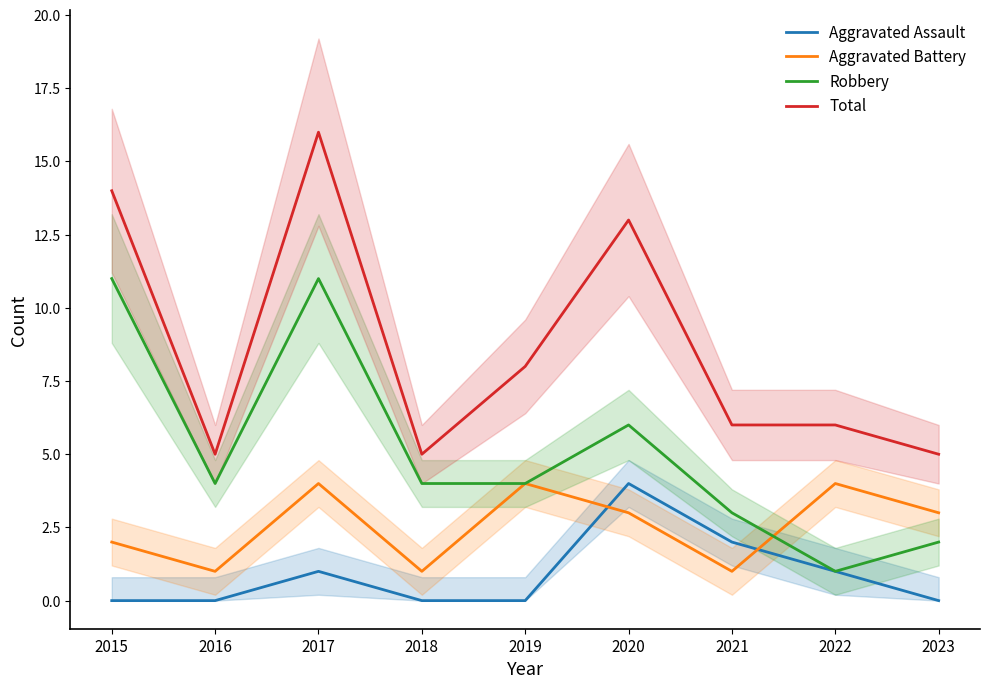

How many series are shown in this chart?

4